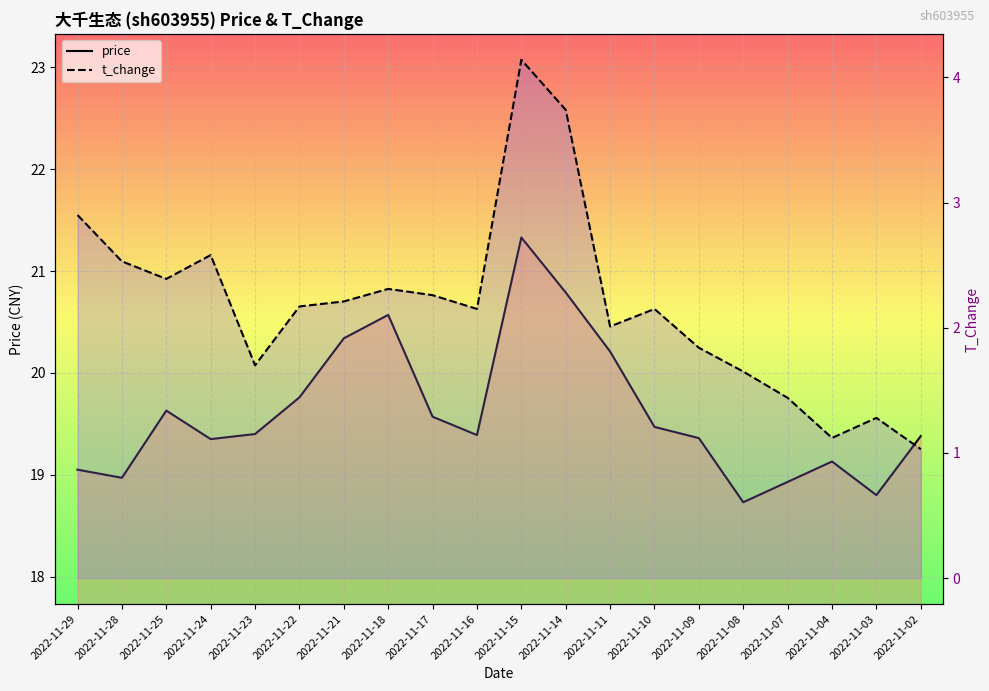

True or false: price has more than 1 interior local peaks.

True